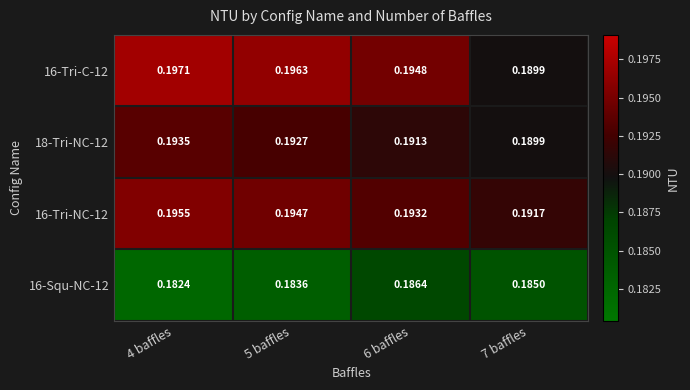

Reading left to right, transcribe all the data shown in this chart.

16-Tri-C-12: 4 baffles=0.2	5 baffles=0.2	6 baffles=0.2	7 baffles=0.2
18-Tri-NC-12: 4 baffles=0.2	5 baffles=0.2	6 baffles=0.2	7 baffles=0.2
16-Tri-NC-12: 4 baffles=0.2	5 baffles=0.2	6 baffles=0.2	7 baffles=0.2
16-Squ-NC-12: 4 baffles=0.2	5 baffles=0.2	6 baffles=0.2	7 baffles=0.2